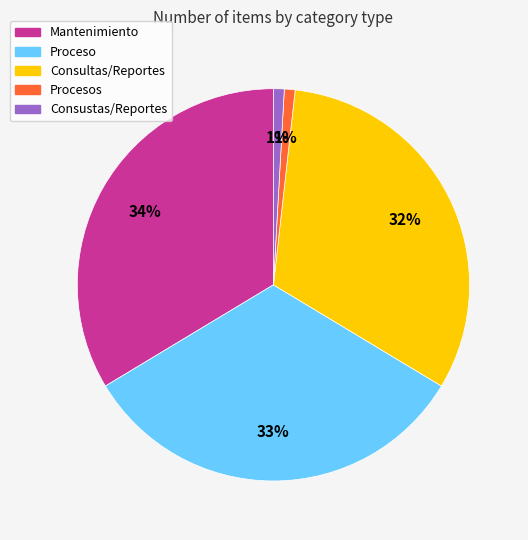

Is there a majority slice in this chart?

No